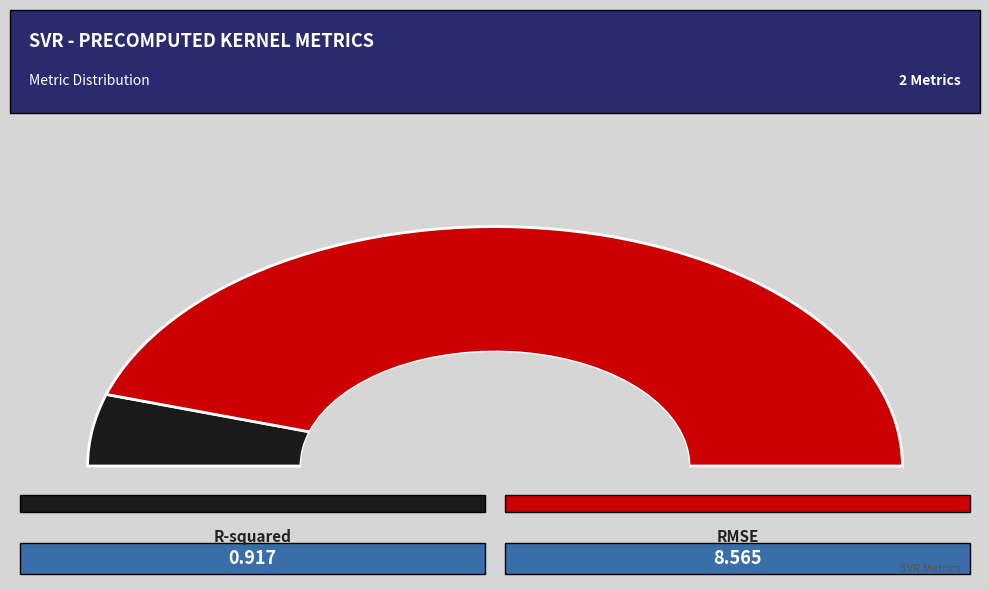

How much of the chart is everything except R-squared?

90.3%